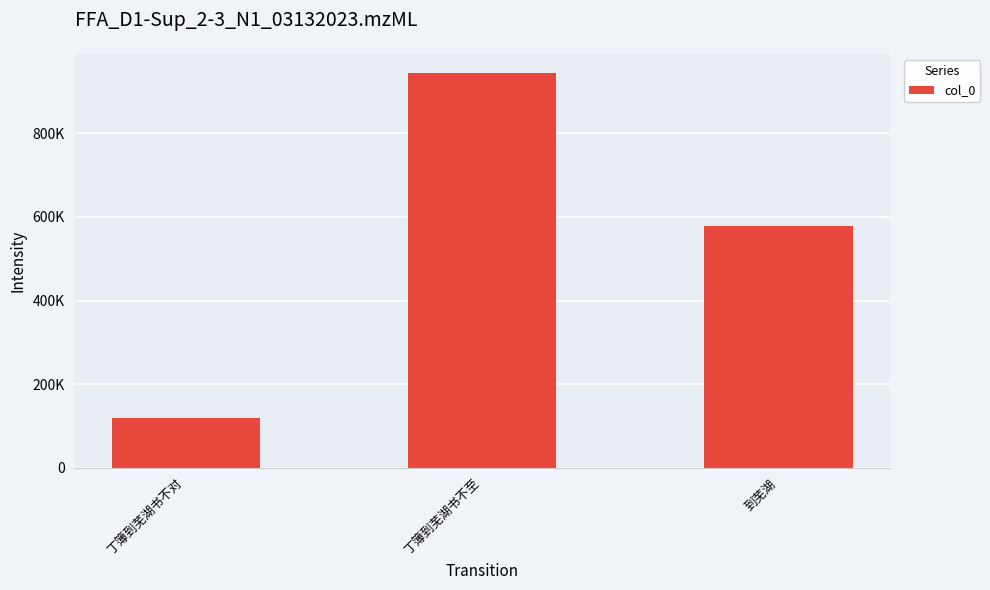

How many values are below 579020?

1